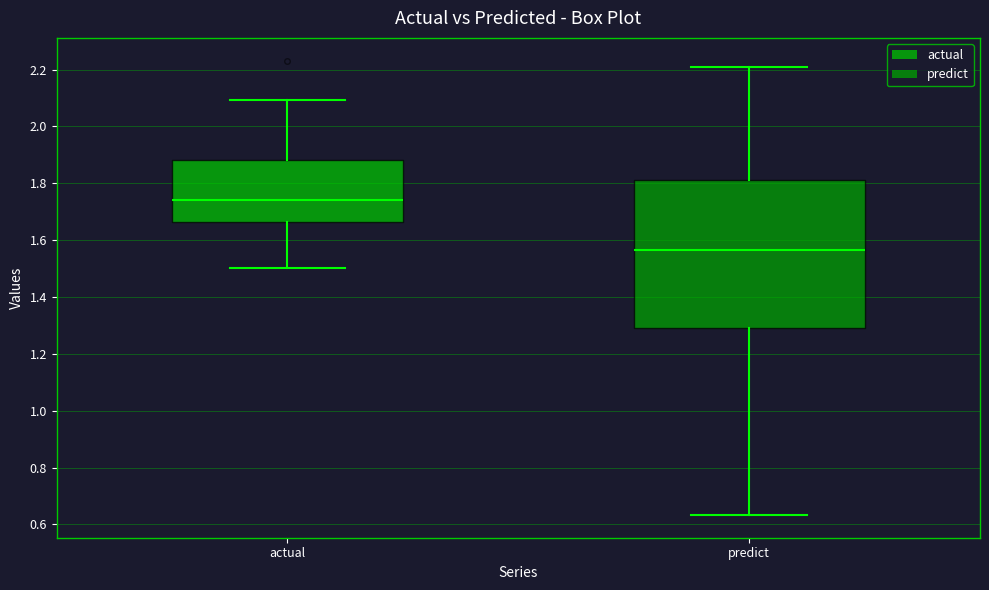

Reading left to right, transcribe this box plot: for each box, give where its median line is, the range the box spans, and where its two whiskers end, as read against the y-axis. The values are not printed on the chart, so give them approximately, as read against the axis.

actual: median 1.74, box 1.66 to 1.88, whiskers 1.50 to 2.10
predict: median 1.56, box 1.30 to 1.82, whiskers 0.64 to 2.20